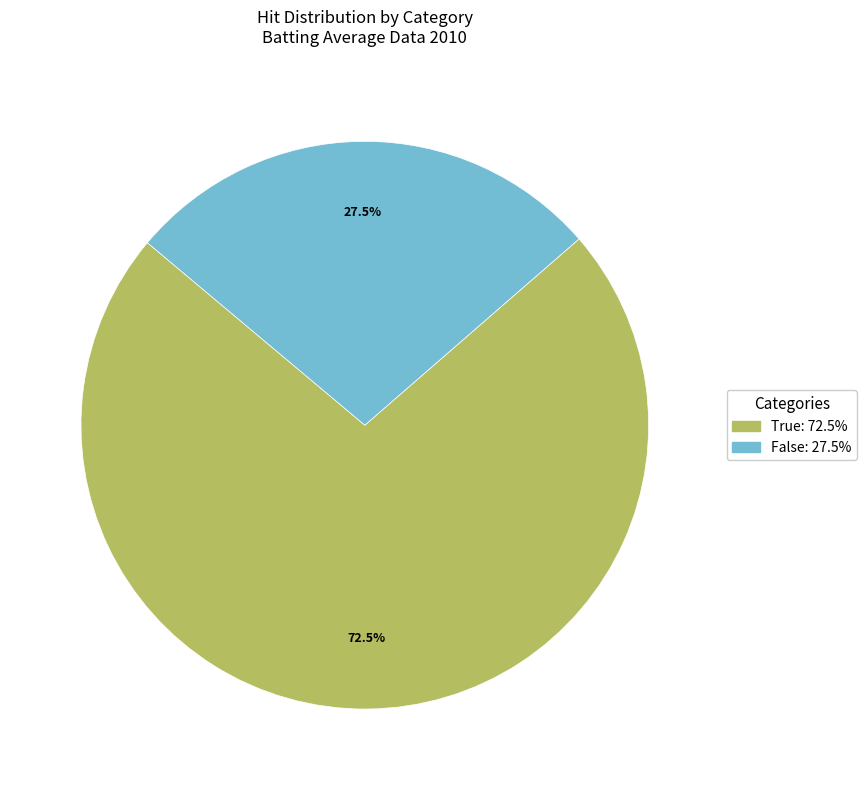

Rank the categories by value from highest to lowest.

True, False